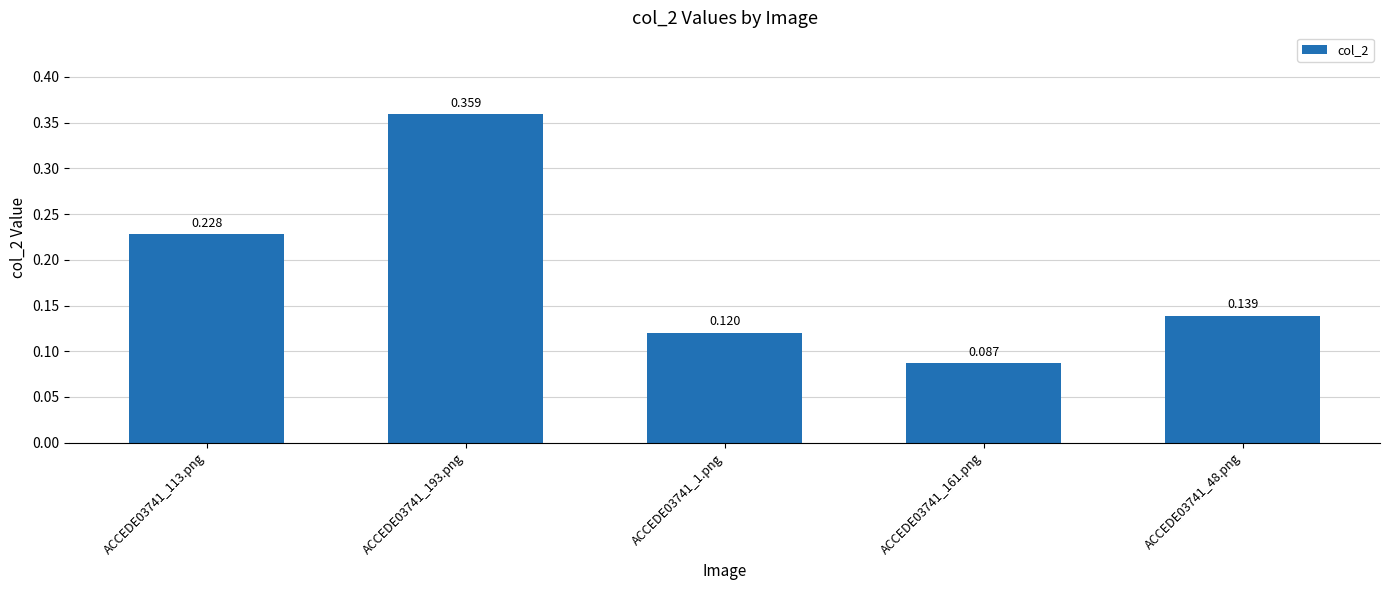

List the labels in order of value, smallest first.

ACCEDE03741_161.png, ACCEDE03741_1.png, ACCEDE03741_48.png, ACCEDE03741_113.png, ACCEDE03741_193.png